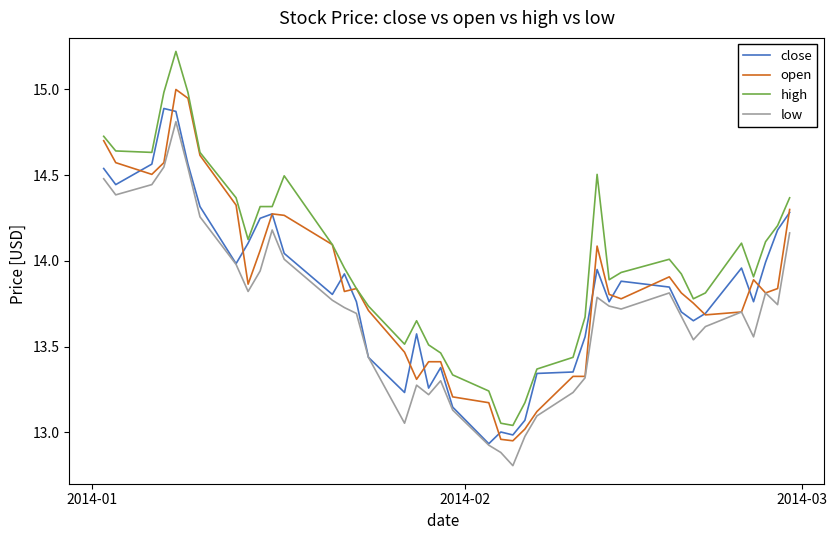

True or false: open has more than 1 interior local peaks.

True